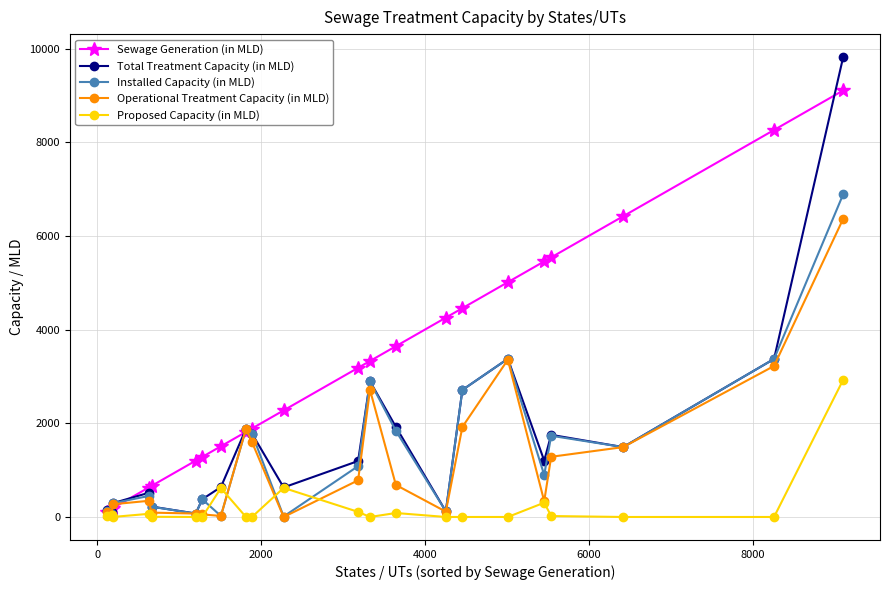

Which series has the widest spread of values?

Total Treatment Capacity (in MLD)